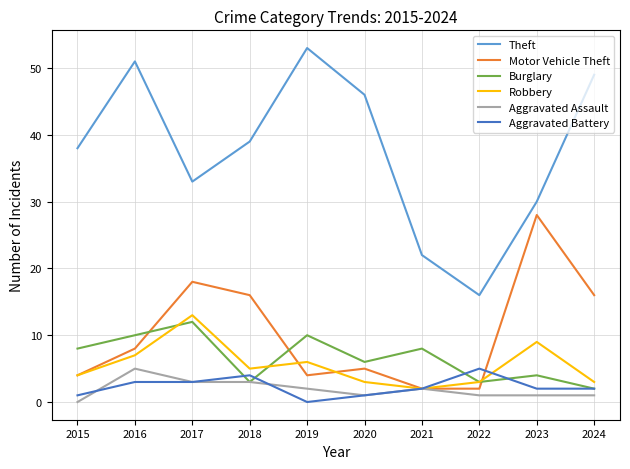

True or false: Aggravated Assault has more than 0 interior local peaks.

True